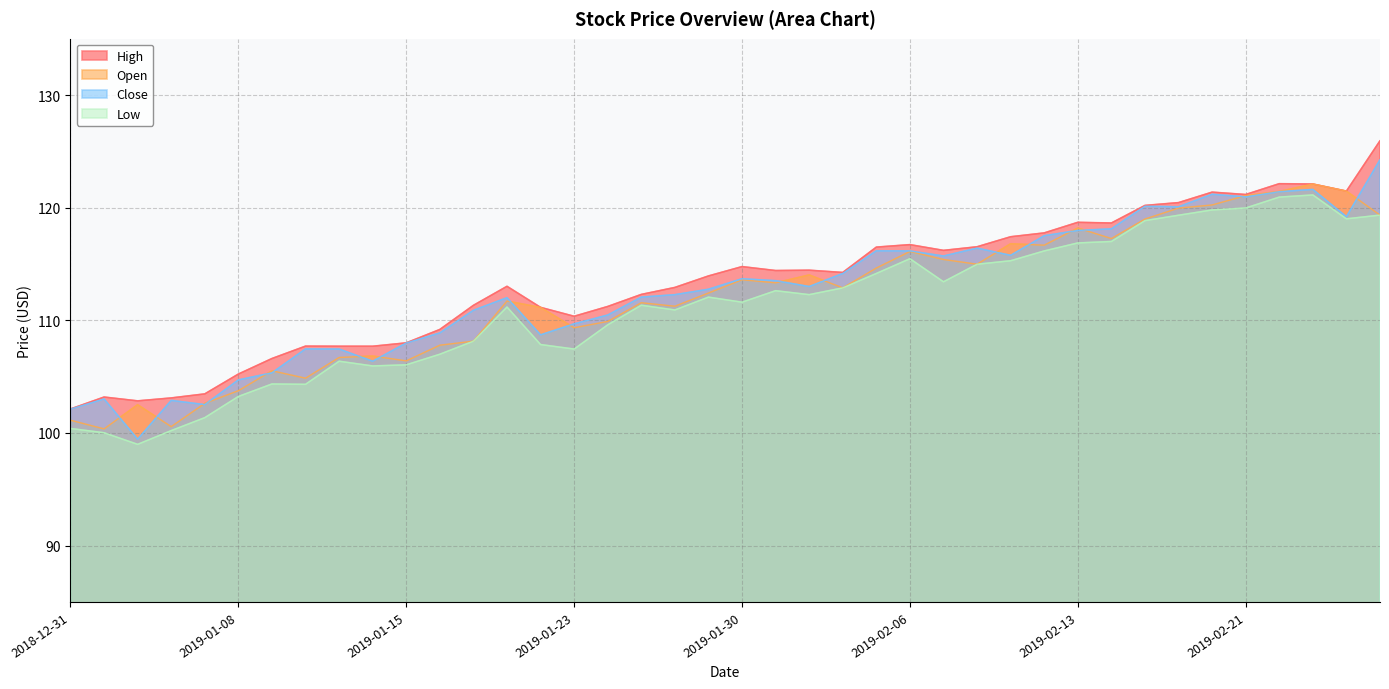

Reading right to left, list all the values displayed in this chart.

Open: 2019-02-27=119.3	2019-02-26=121.5	2019-02-25=122.1	2019-02-22=121.4	2019-02-21=121.1	2019-02-20=120.2	2019-02-19=120.0	2019-02-15=119.0	2019-02-14=117.3	2019-02-13=118.2	2019-02-12=116.7	2019-02-11=116.8	2019-02-08=115.0	2019-02-07=115.4	2019-02-06=116.1	2019-02-05=114.6	2019-02-04=112.9	2019-02-01=114.0	2019-01-31=113.3	2019-01-30=113.6	2019-01-29=112.4	2019-01-28=111.2	2019-01-25=111.6	2019-01-24=109.9	2019-01-23=109.3	2019-01-22=111.2	2019-01-18=111.7	2019-01-17=108.2	2019-01-16=107.8	2019-01-15=106.4	2019-01-14=106.8	2019-01-11=106.7	2019-01-10=104.9	2019-01-09=105.5	2019-01-08=103.8	2019-01-07=102.6	2019-01-04=100.6	2019-01-03=102.5	2019-01-02=100.4	2018-12-31=101.1
Close: 2019-02-27=124.3	2019-02-26=119.2	2019-02-25=121.6	2019-02-22=121.4	2019-02-21=121.0	2019-02-20=121.2	2019-02-19=120.1	2019-02-15=120.1	2019-02-14=118.1	2019-02-13=118.0	2019-02-12=117.5	2019-02-11=115.8	2019-02-08=116.4	2019-02-07=115.7	2019-02-06=116.2	2019-02-05=116.2	2019-02-04=114.2	2019-02-01=113.0	2019-01-31=113.5	2019-01-30=113.7	2019-01-29=112.8	2019-01-28=112.3	2019-01-25=112.1	2019-01-24=110.5	2019-01-23=109.7	2019-01-22=108.7	2019-01-18=112.0	2019-01-17=110.9	2019-01-16=108.9	2019-01-15=108.0	2019-01-14=106.4	2019-01-11=107.4	2019-01-10=107.5	2019-01-09=105.3	2019-01-08=104.7	2019-01-07=102.5	2019-01-04=102.9	2019-01-03=99.4	2019-01-02=103.0	2018-12-31=102.1
High: 2019-02-27=125.9	2019-02-26=121.5	2019-02-25=122.1	2019-02-22=122.1	2019-02-21=121.2	2019-02-20=121.4	2019-02-19=120.4	2019-02-15=120.2	2019-02-14=118.6	2019-02-13=118.7	2019-02-12=117.8	2019-02-11=117.4	2019-02-08=116.5	2019-02-07=116.2	2019-02-06=116.7	2019-02-05=116.5	2019-02-04=114.2	2019-02-01=114.4	2019-01-31=114.4	2019-01-30=114.8	2019-01-29=113.9	2019-01-28=112.9	2019-01-25=112.3	2019-01-24=111.2	2019-01-23=110.4	2019-01-22=111.2	2019-01-18=113.0	2019-01-17=111.3	2019-01-16=109.2	2019-01-15=108.0	2019-01-14=107.7	2019-01-11=107.7	2019-01-10=107.7	2019-01-09=106.6	2019-01-08=105.2	2019-01-07=103.5	2019-01-04=103.1	2019-01-03=102.8	2019-01-02=103.2	2018-12-31=102.1
Low: 2019-02-27=119.3	2019-02-26=119.0	2019-02-25=121.1	2019-02-22=120.9	2019-02-21=120.0	2019-02-20=119.8	2019-02-19=119.3	2019-02-15=118.8	2019-02-14=117.0	2019-02-13=116.9	2019-02-12=116.2	2019-02-11=115.3	2019-02-08=115.0	2019-02-07=113.4	2019-02-06=115.5	2019-02-05=114.2	2019-02-04=112.9	2019-02-01=112.3	2019-01-31=112.6	2019-01-30=111.6	2019-01-29=112.1	2019-01-28=110.9	2019-01-25=111.3	2019-01-24=109.6	2019-01-23=107.4	2019-01-22=107.8	2019-01-18=111.2	2019-01-17=108.2	2019-01-16=107.0	2019-01-15=106.1	2019-01-14=105.9	2019-01-11=106.4	2019-01-10=104.3	2019-01-09=104.3	2019-01-08=103.2	2019-01-07=101.4	2019-01-04=100.2	2019-01-03=99.0	2019-01-02=100.0	2018-12-31=100.4